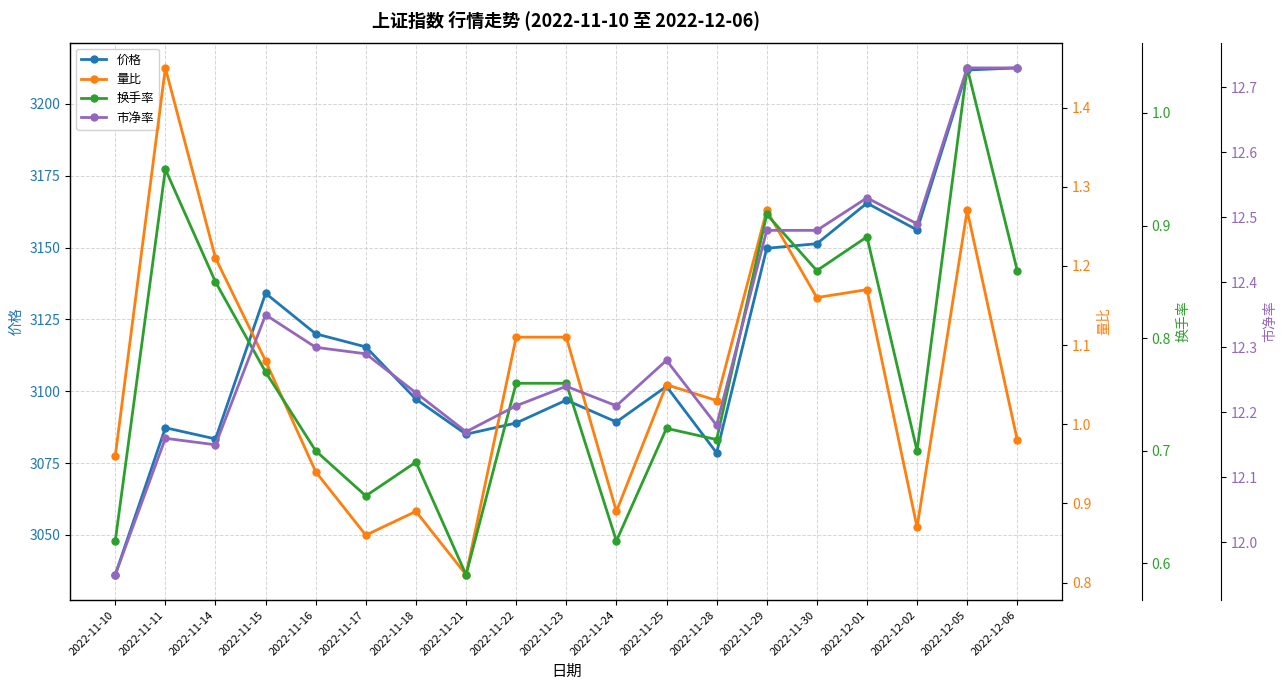

List the series in order of their peak value, lowest first.

换手率, 量比, 市净率, 价格